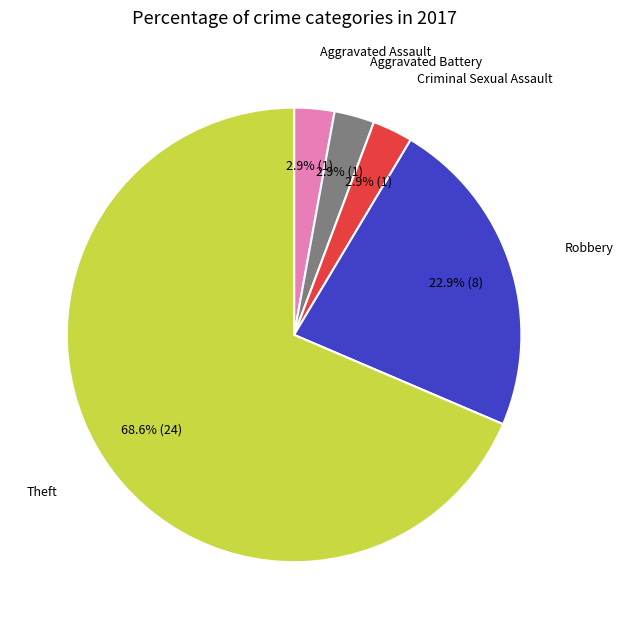

To the nearest percent, what is the average slice percentage?

20%